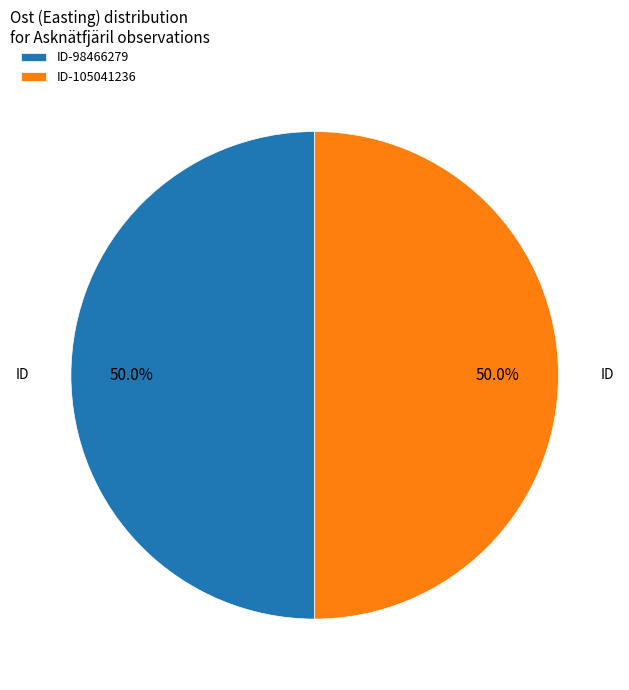

What percentage is the ID-98466279 slice, to the nearest percent?

50%